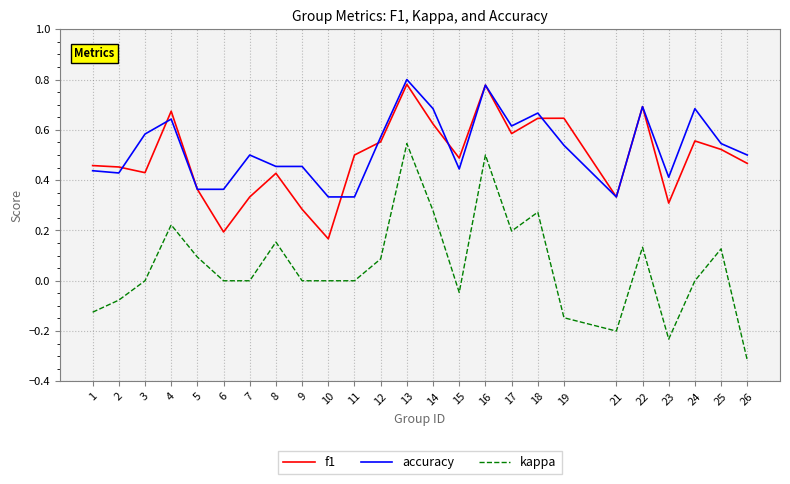

Where is the first local minimum for f1?

3